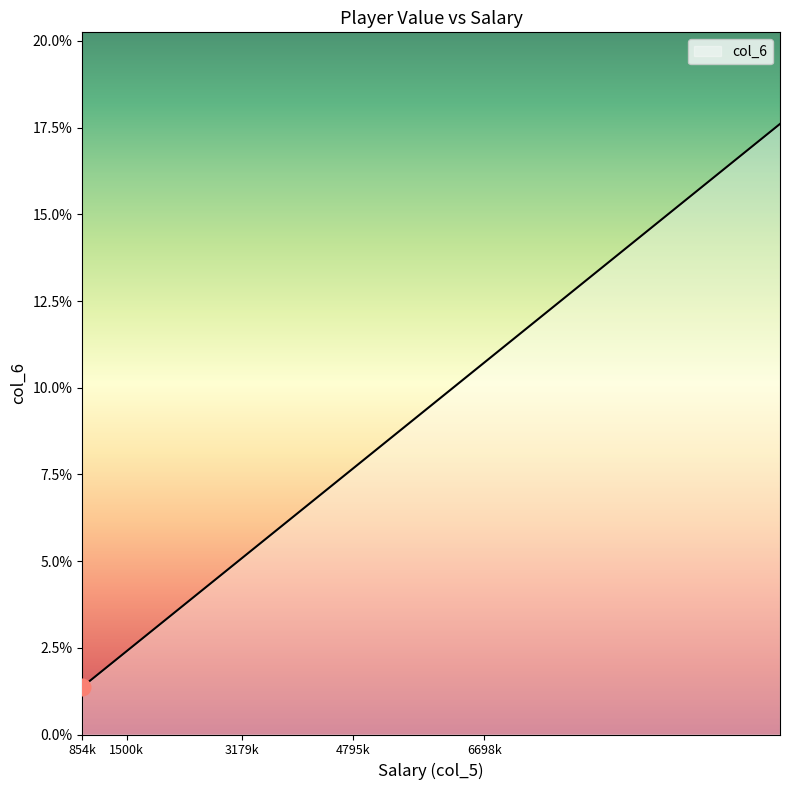

What is the minimum value shown in the chart?

1.4